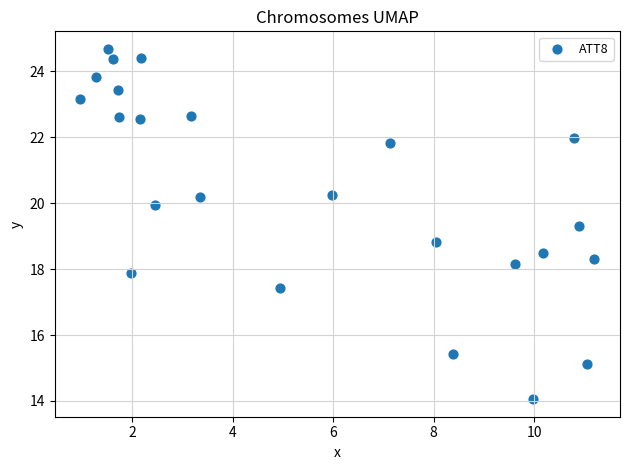

What Y value in the scatter plot is closest to 19?

18.8